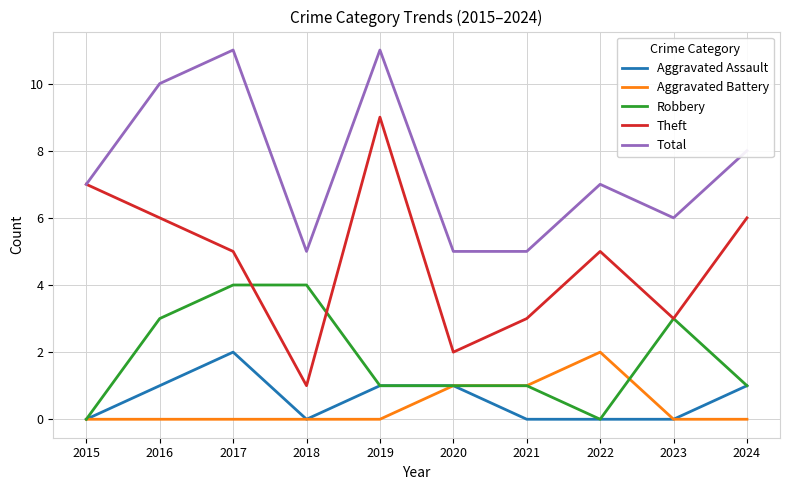

The Aggravated Assault series shows -1 at 2015. True or false?

False